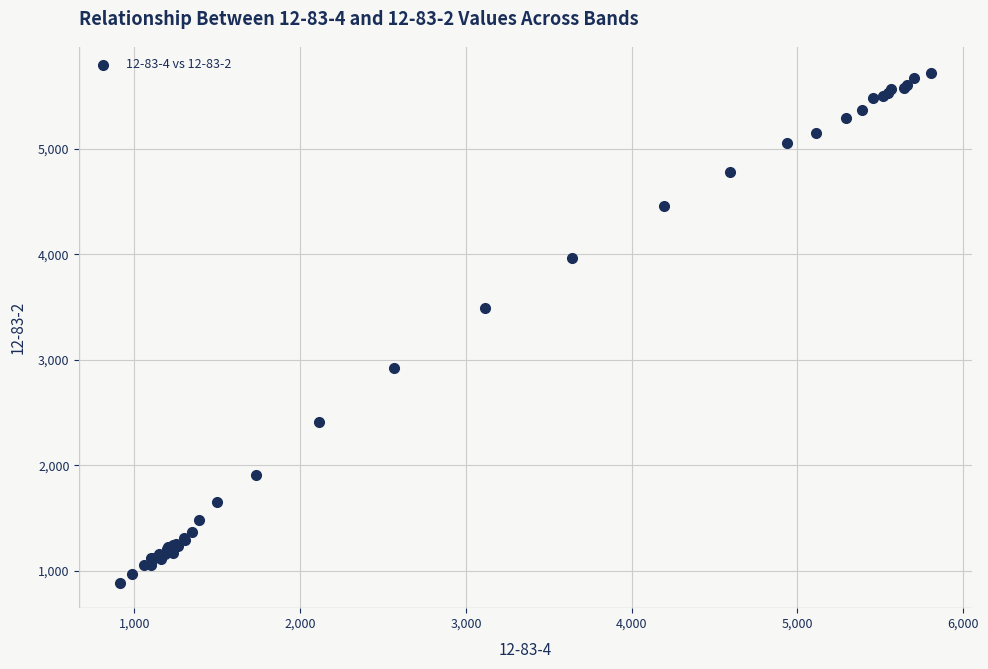

What Y value in the scatter plot is closest to 3304?

3488.1